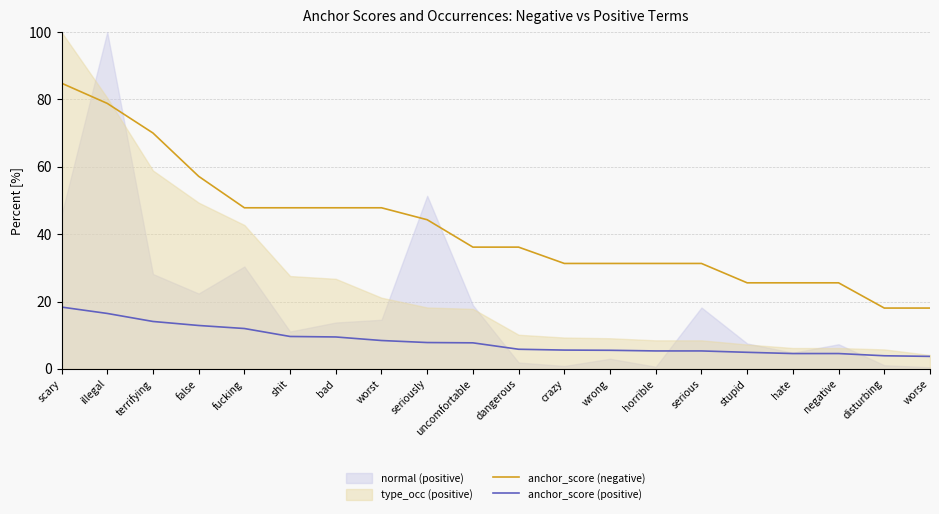

True or false: anchor_score (positive) and anchor_score (negative) intersect in this chart.

False